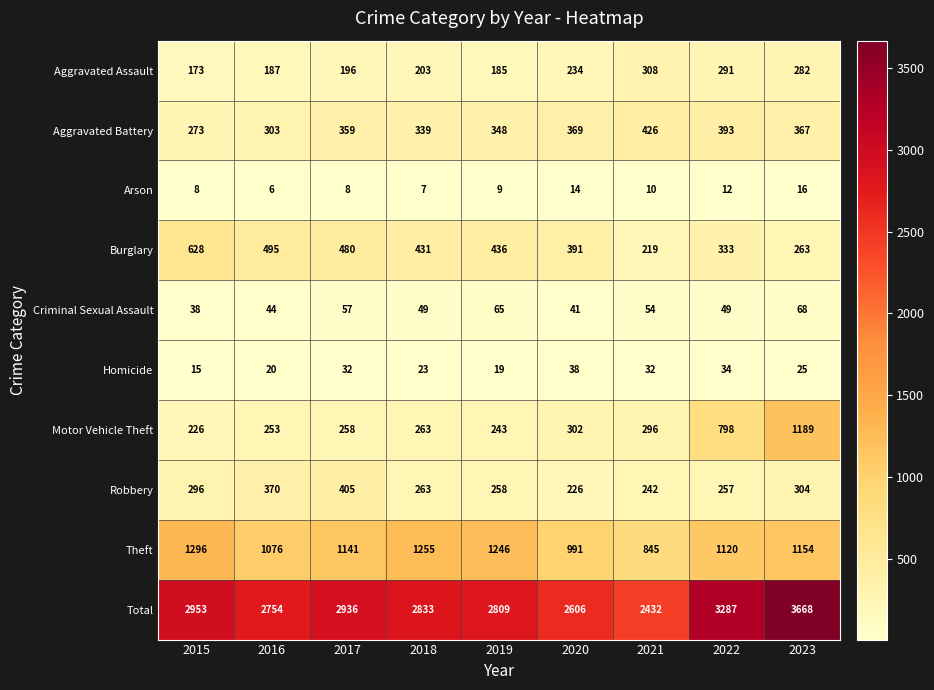

Which series changed the most between 2020 and 2022?

Total